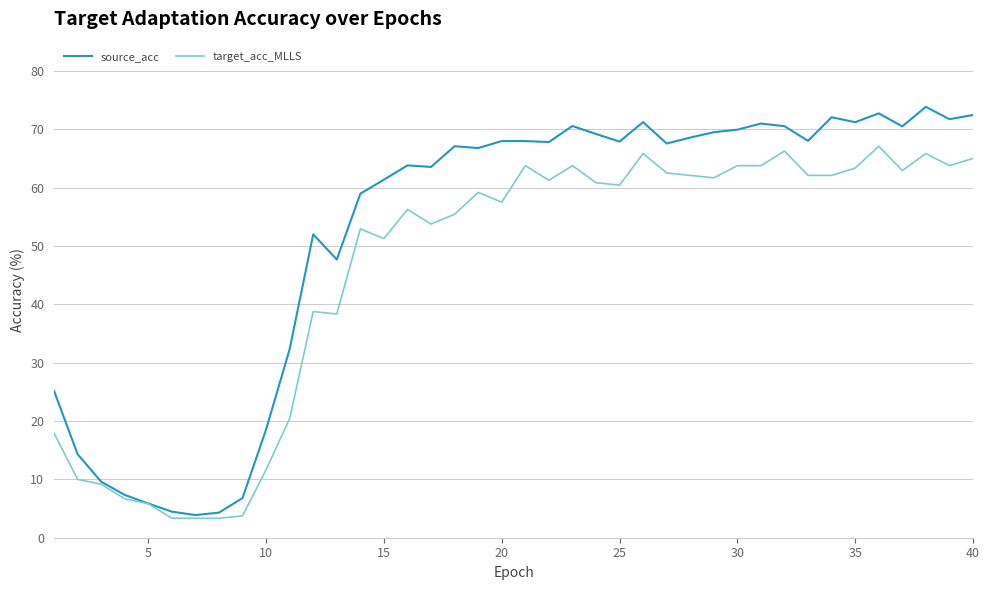

What is the minimum value shown in the chart?

3.3